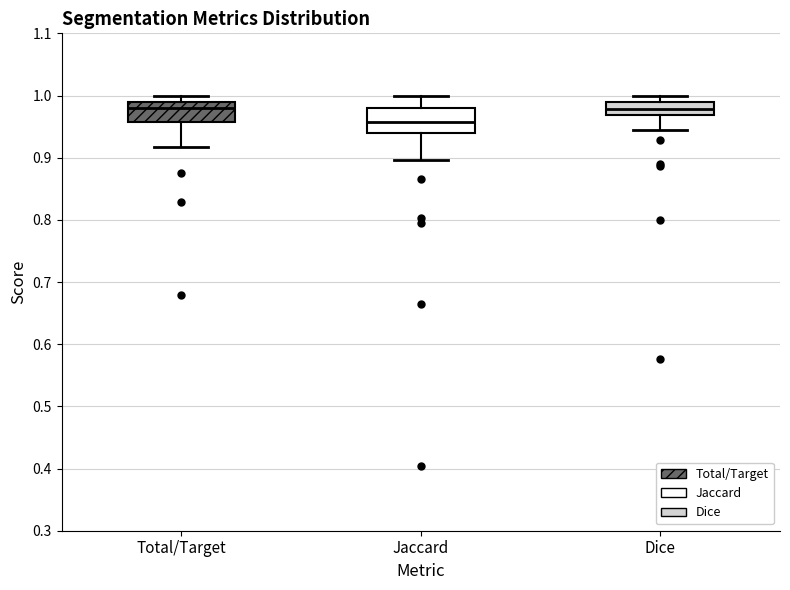

Reading left to right, transcribe this box plot: for each box, give where its median line is, the range the box spans, and where its two whiskers end, as read against the y-axis. The values are not printed on the chart, so give them approximately, as read against the axis.

Total/Target: median 0.98, box 0.96 to 0.99, whiskers 0.92 to 1.00
Jaccard: median 0.96, box 0.94 to 0.98, whiskers 0.90 to 1.00
Dice: median 0.98, box 0.97 to 0.99, whiskers 0.94 to 1.00